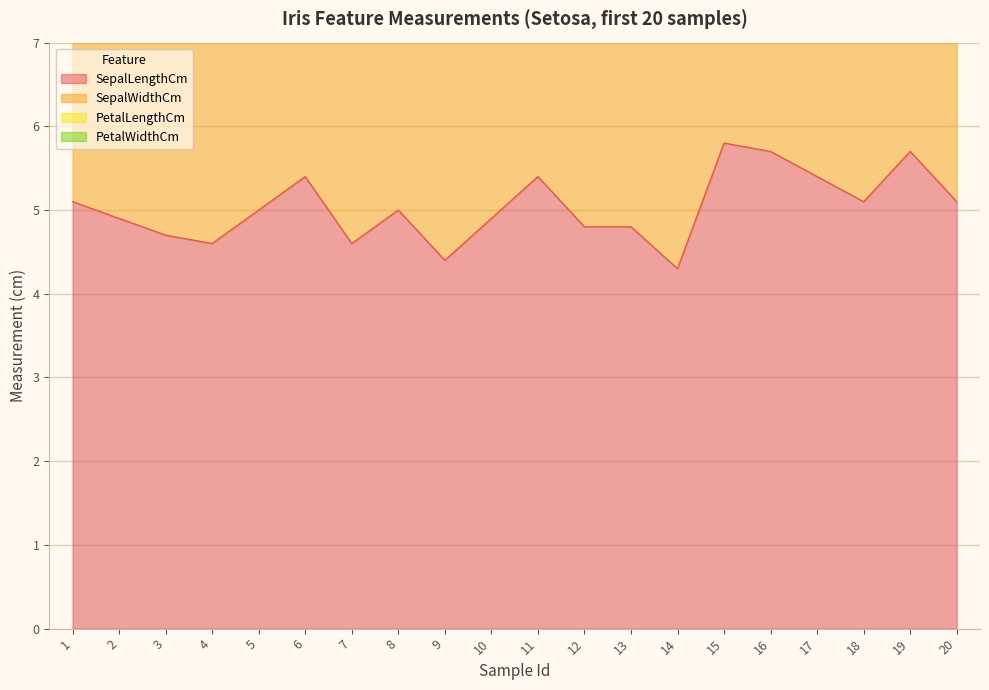

Count the number of categories in the chart.

20